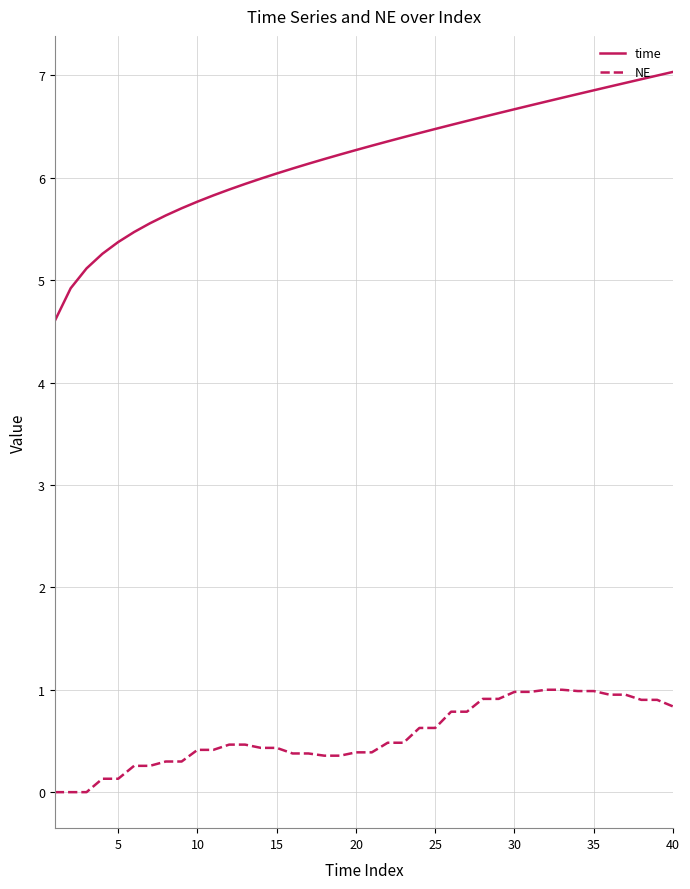

What is the maximum value for time?

7.0